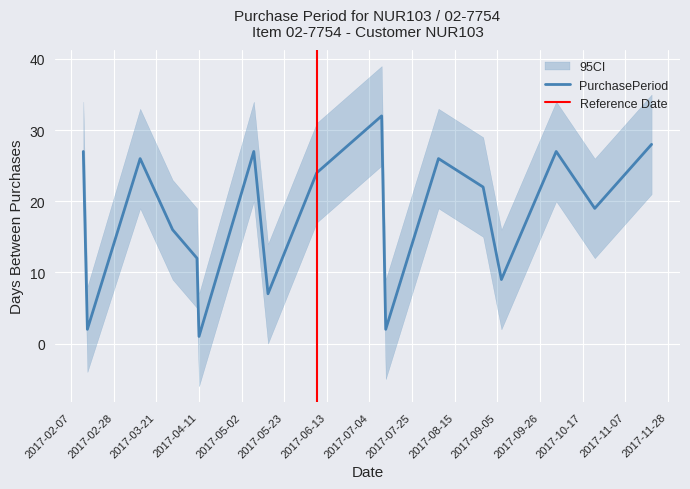

Which has a higher value, 2017-10-23 or 2017-04-11?

2017-10-23